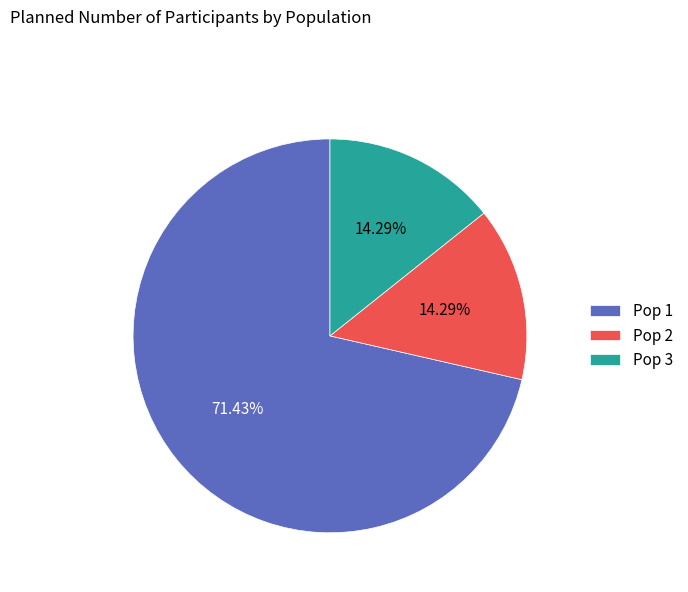

Is Pop 1 the majority of the pie?

Yes